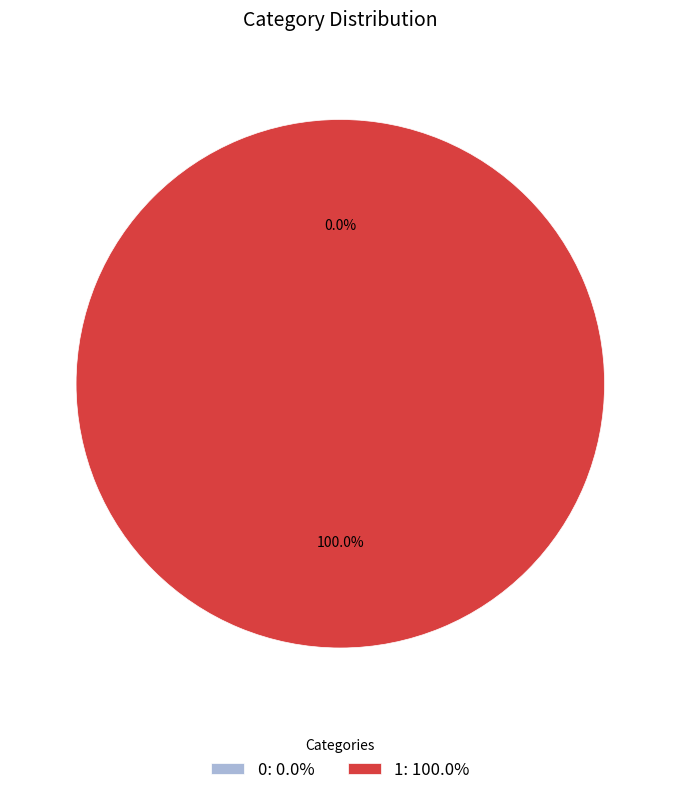

What is the largest slice in the pie chart?

1